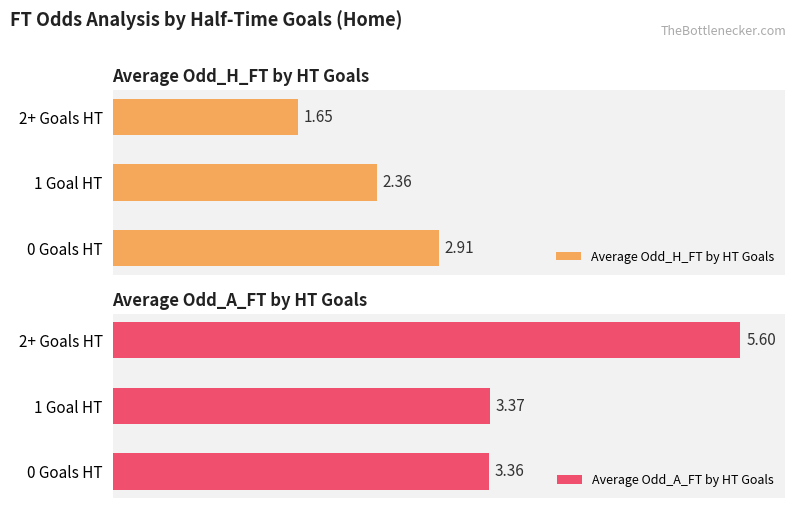

How many bars are there in total?

6